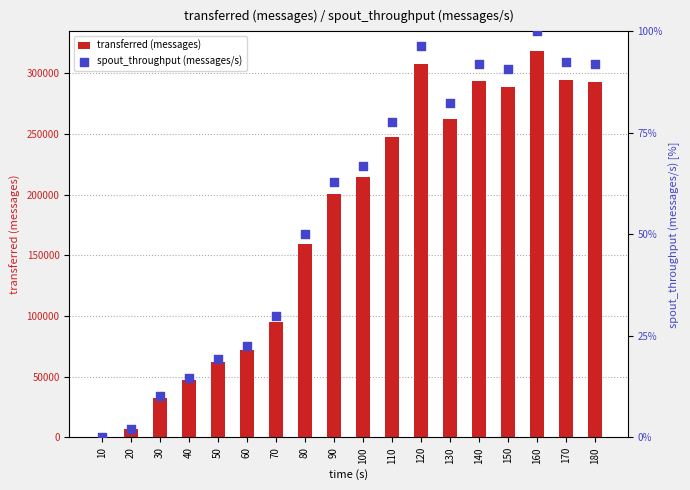

What are all the series names shown in the legend?

transferred (messages), spout_throughput (messages/s)